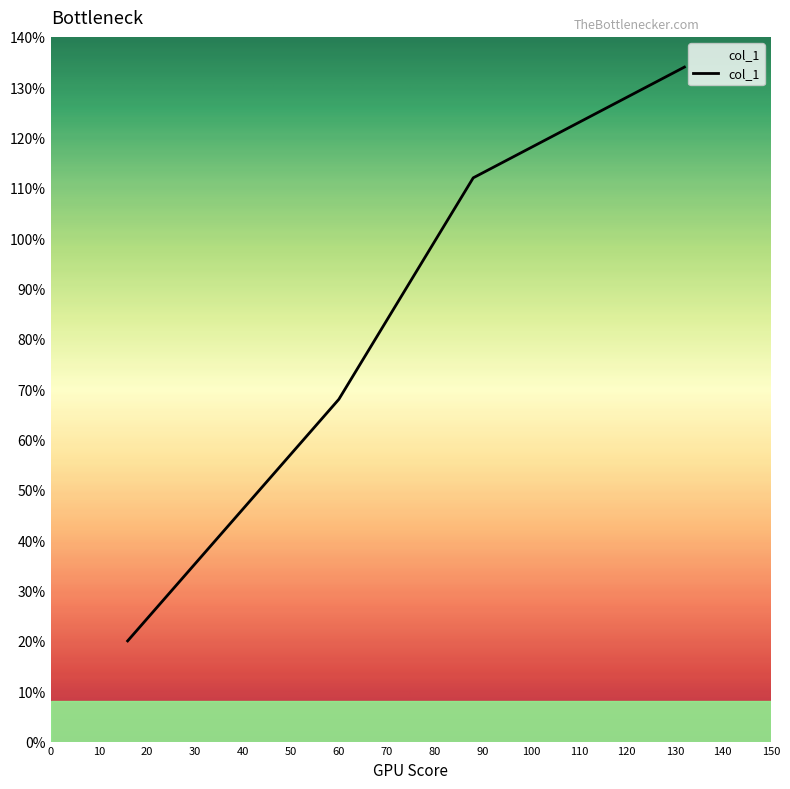

What is the greatest value displayed?

134